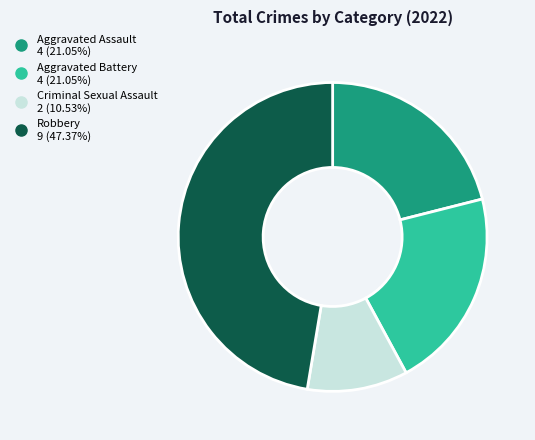

Approximately how many times larger is the value at Aggravated Assault compared to Robbery?

0.4